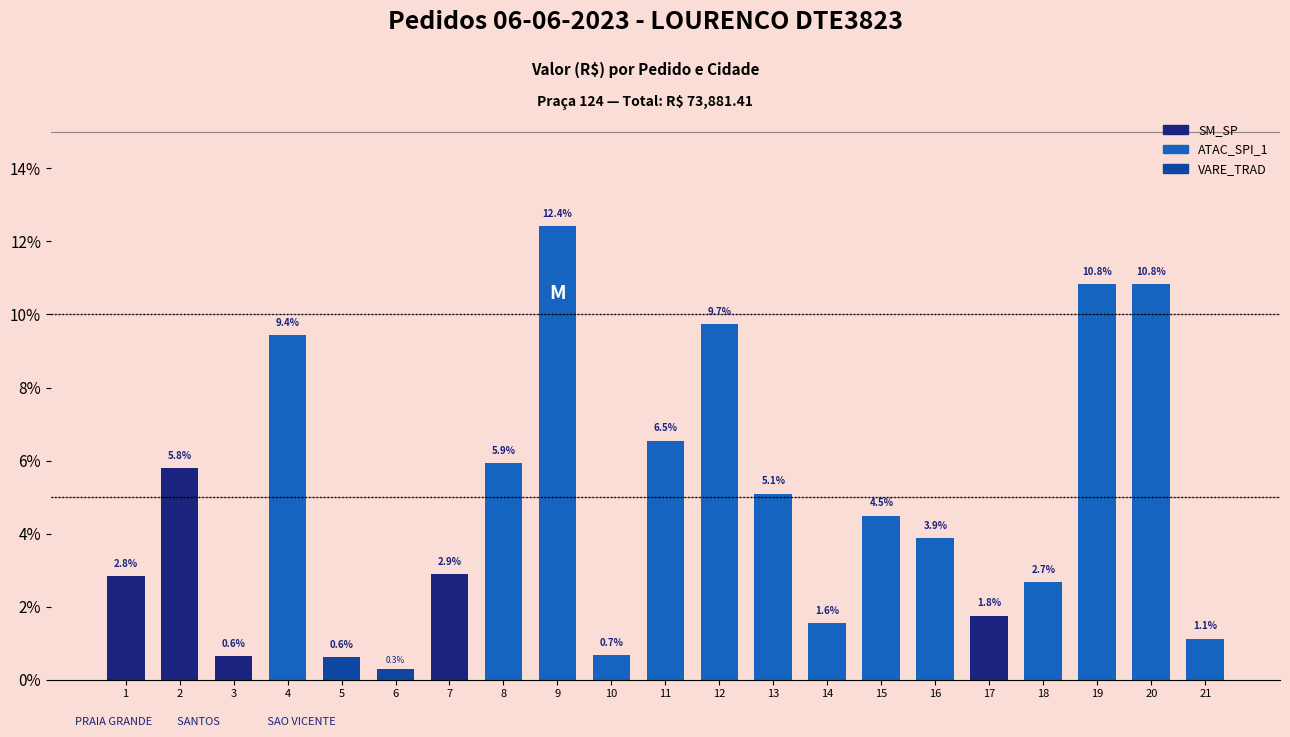

At which label is the value closest to 6?

8